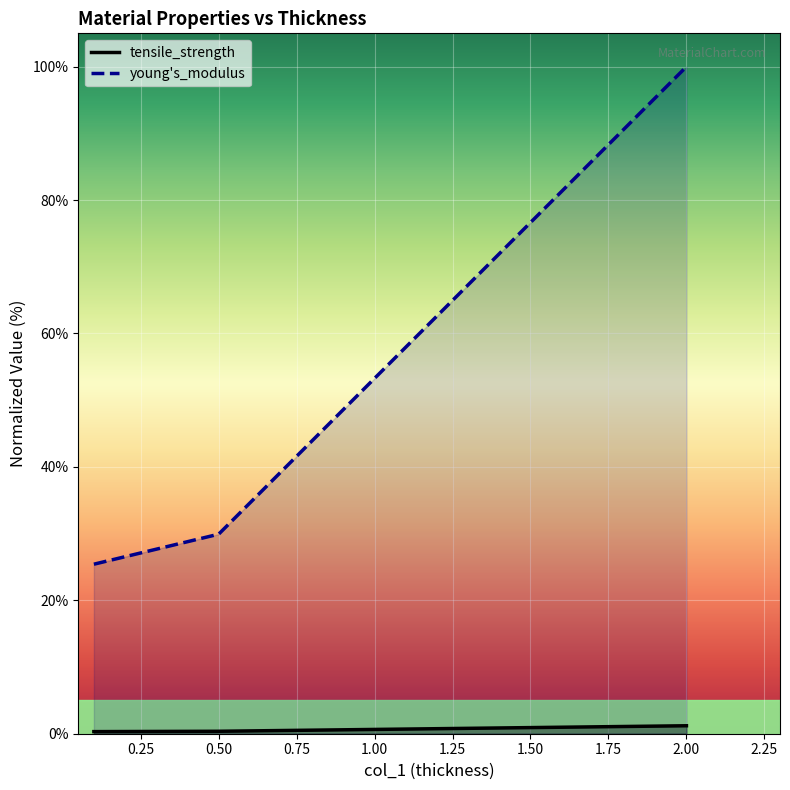

Is this an area chart (filled region under the line)?

No